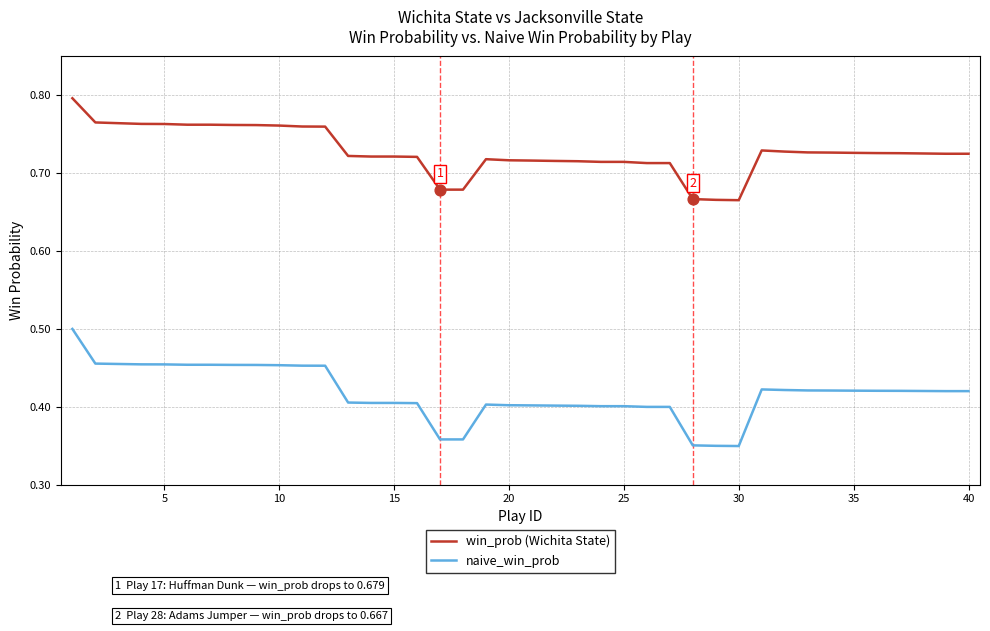

Which series has the largest total across all categories?

win_prob (Wichita State)